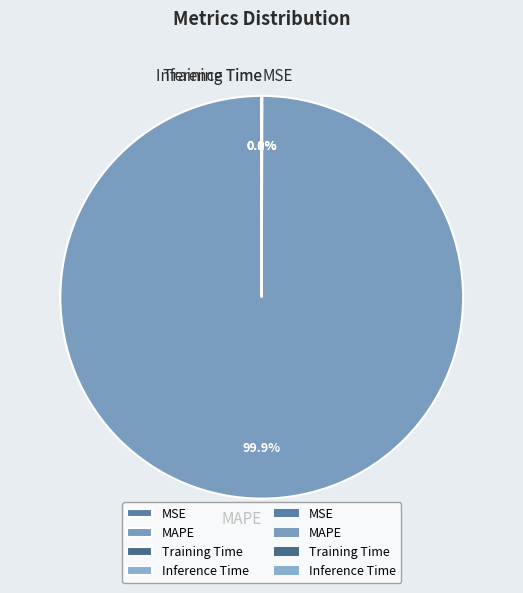

Is MAPE the majority of the pie?

Yes